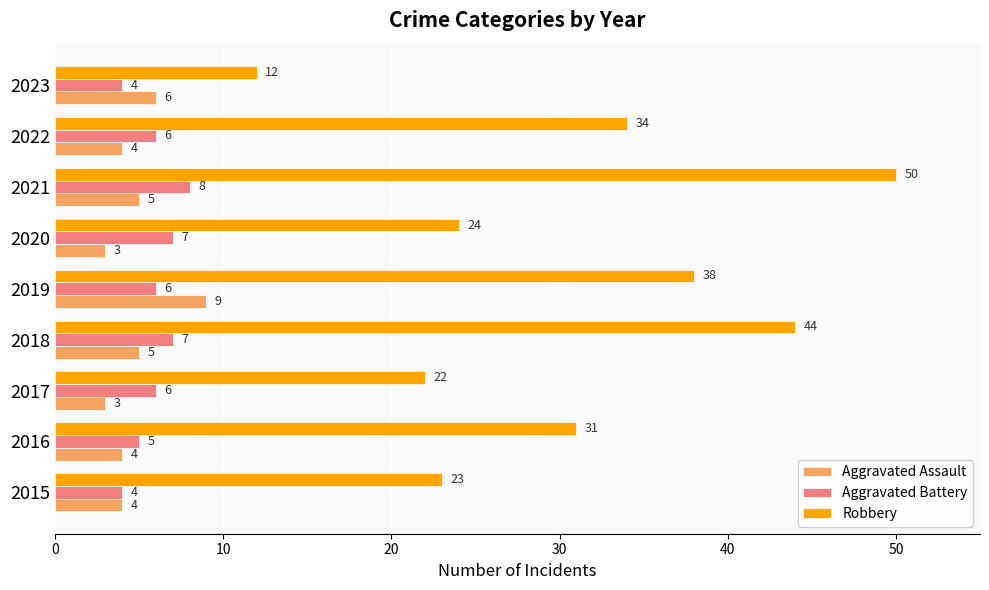

At how many categories does at least one series exceed 3?

9